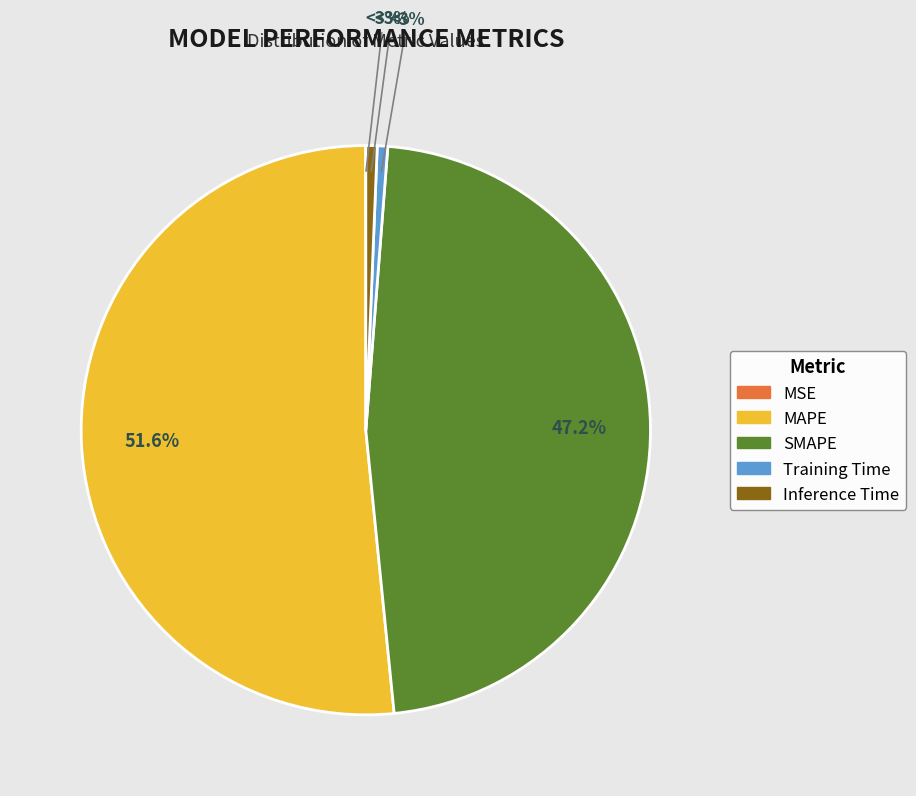

Do Training Time and SMAPE together represent more than half of the pie?

No